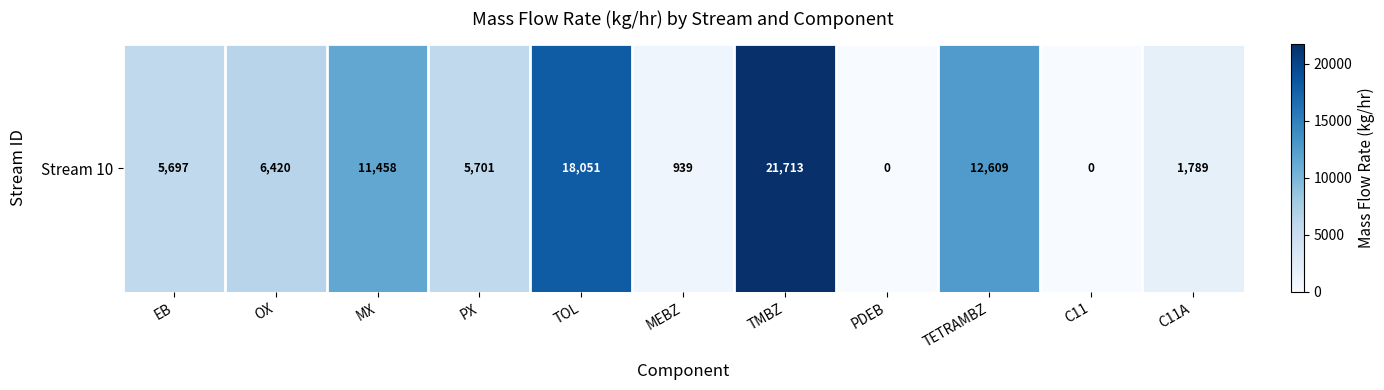

Which category has the highest value across all series?

TMBZ